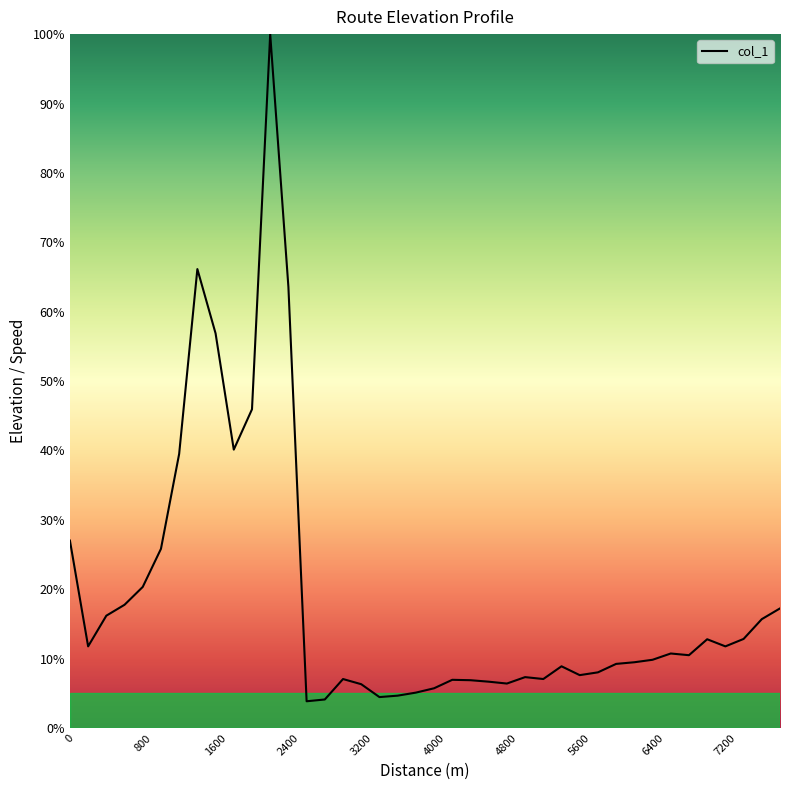

What is the greatest value displayed?

100.0